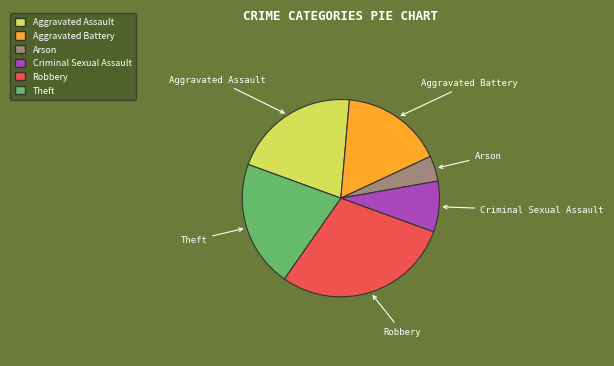

The Criminal Sexual Assault slice represents 8% of the pie. True or false?

True